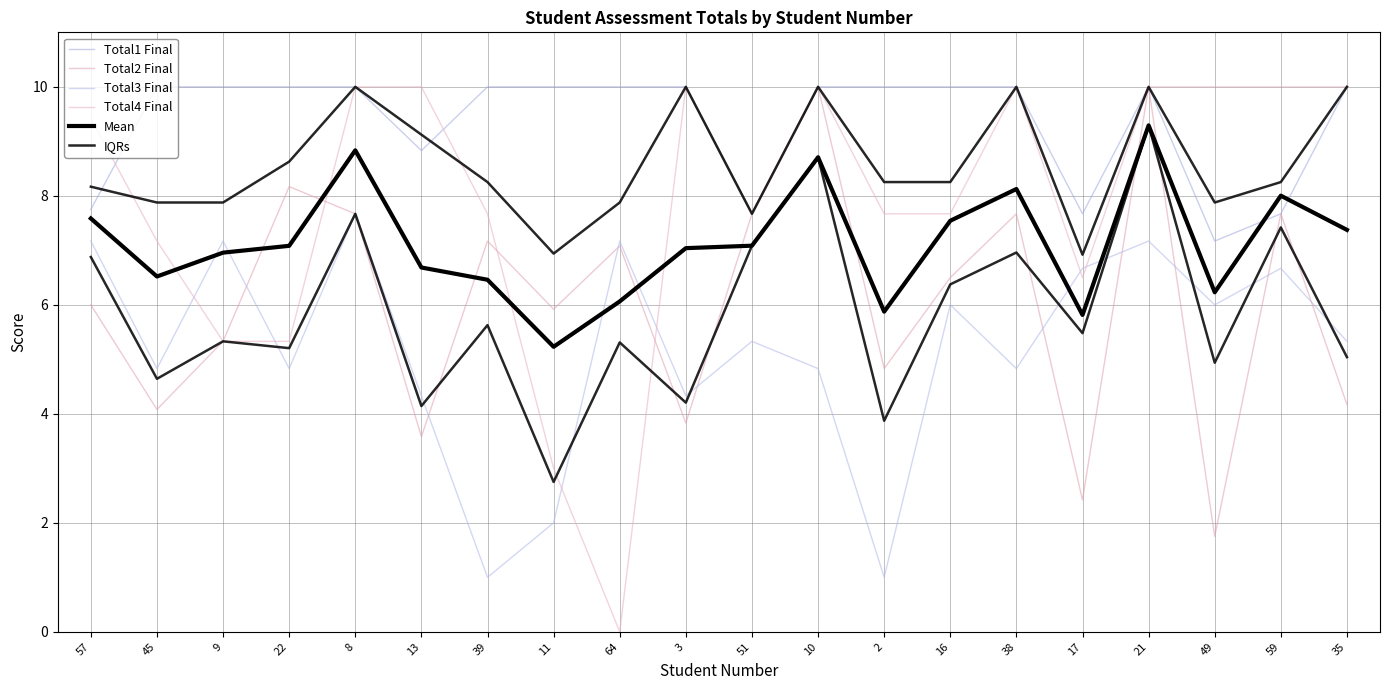

Which category has the lowest value in the IQRs series?

11